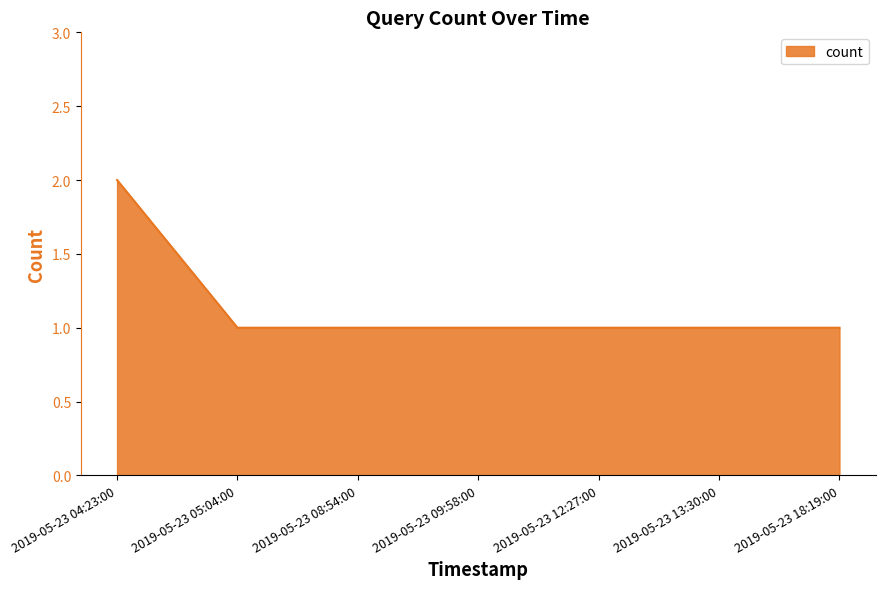

What position from the right is 2019-05-23 12:27:00?

3